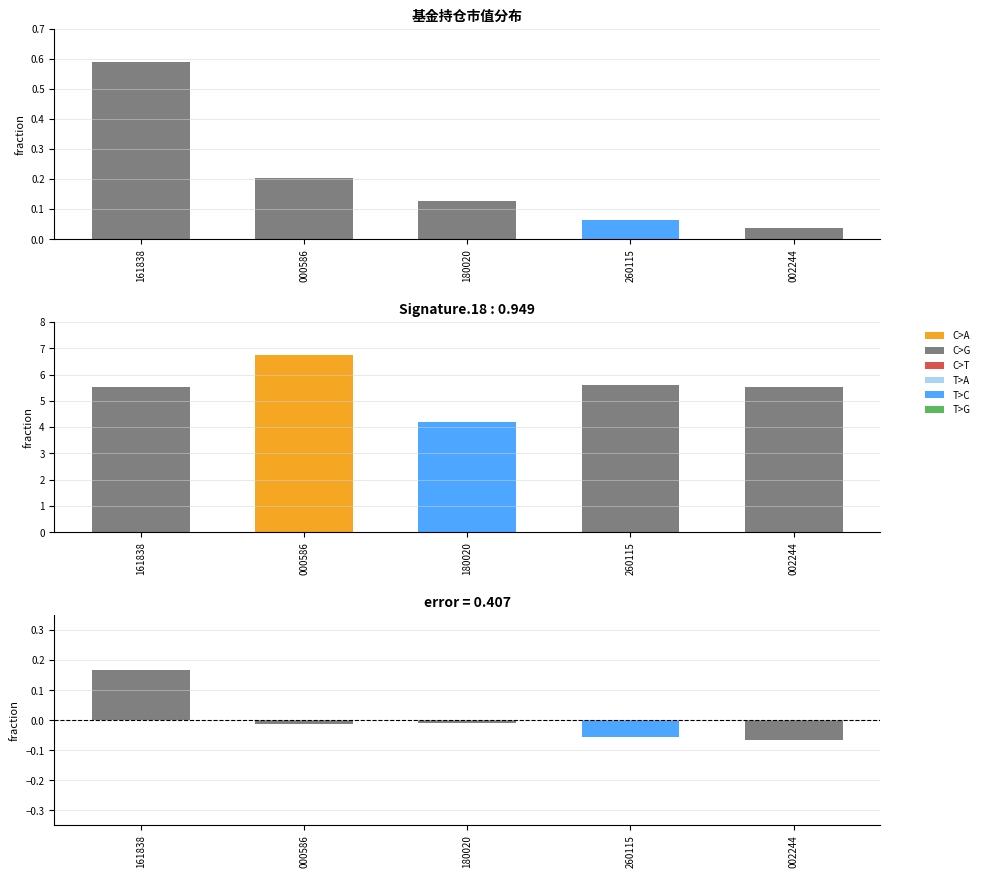

Reading left to right, list all the values displayed in this chart.

持有市值(亿元): 0.6	0.2	0.1	0.1	0.0
仓位占比: 5.5	6.7	4.2	5.6	5.5
error: 0.2	-0.0	-0.0	-0.1	-0.1